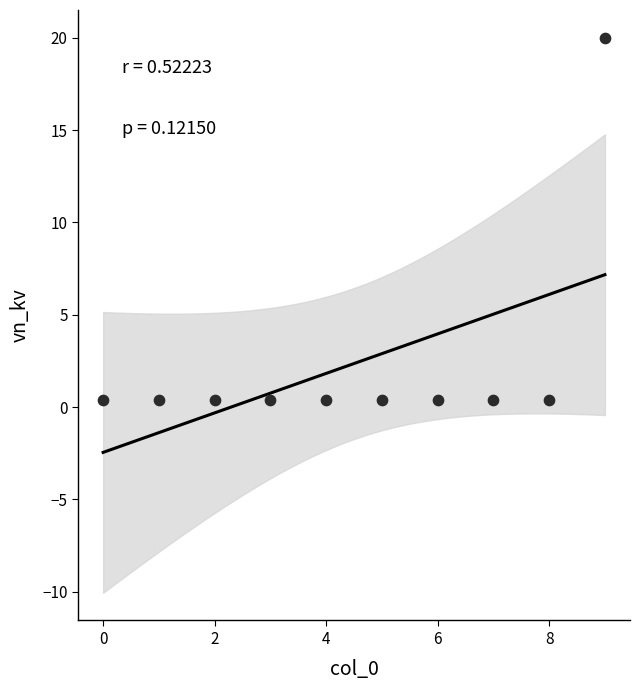

What is the average Y value?

2.4